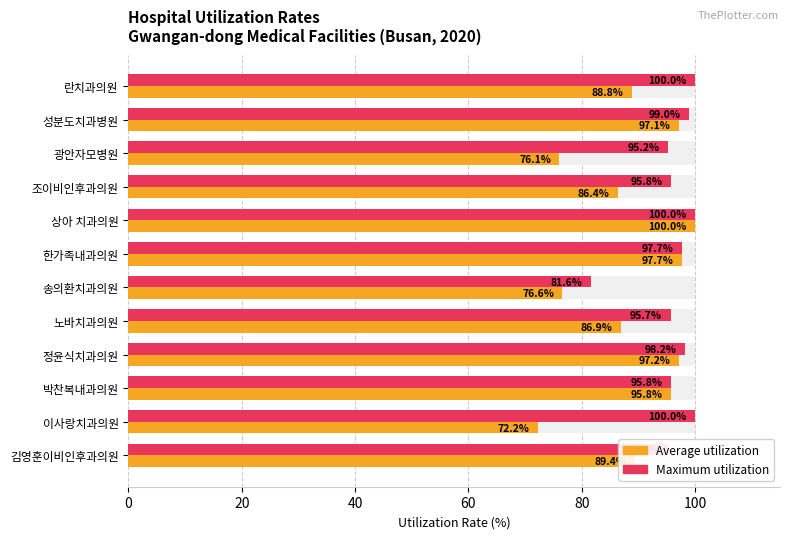

What are all the series names shown in the legend?

Maximum utilization, Average utilization